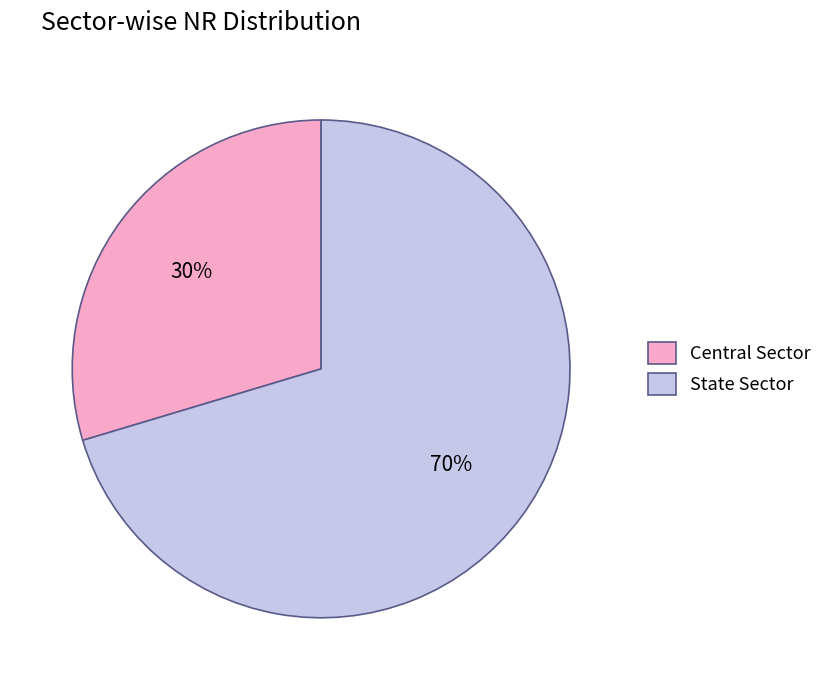

To the nearest percent, what percentage of the pie is Central Sector?

30%